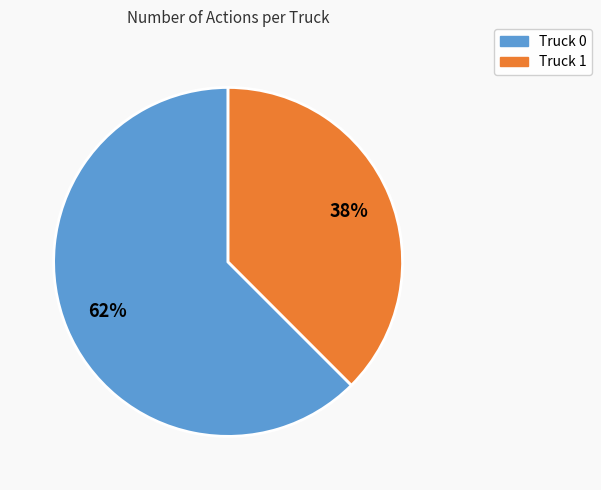

Which has a higher value, Truck 1 or Truck 0?

Truck 0